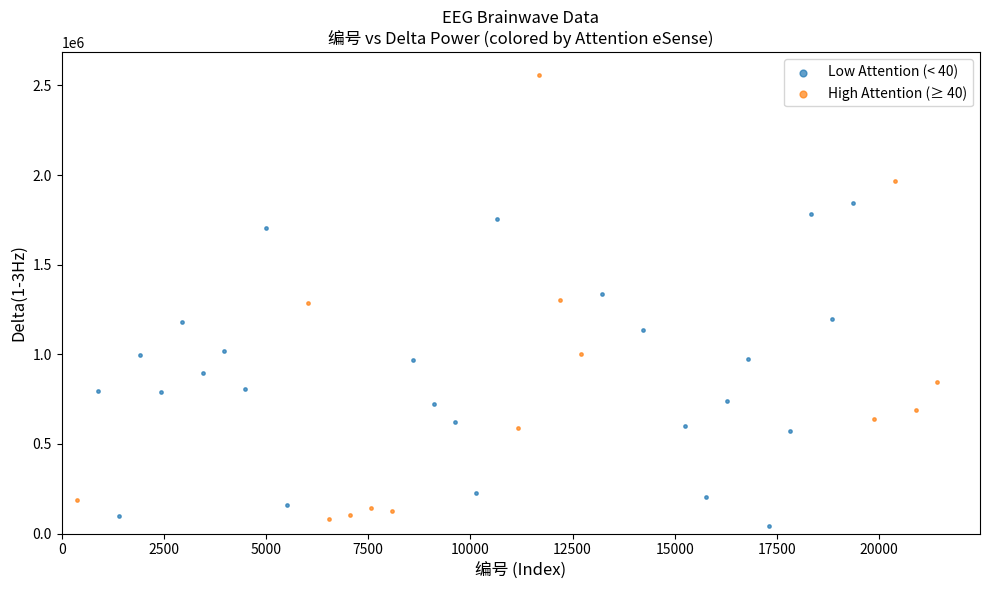

Which series has the largest Y range (max minus min)?

High Attention (≥ 40)